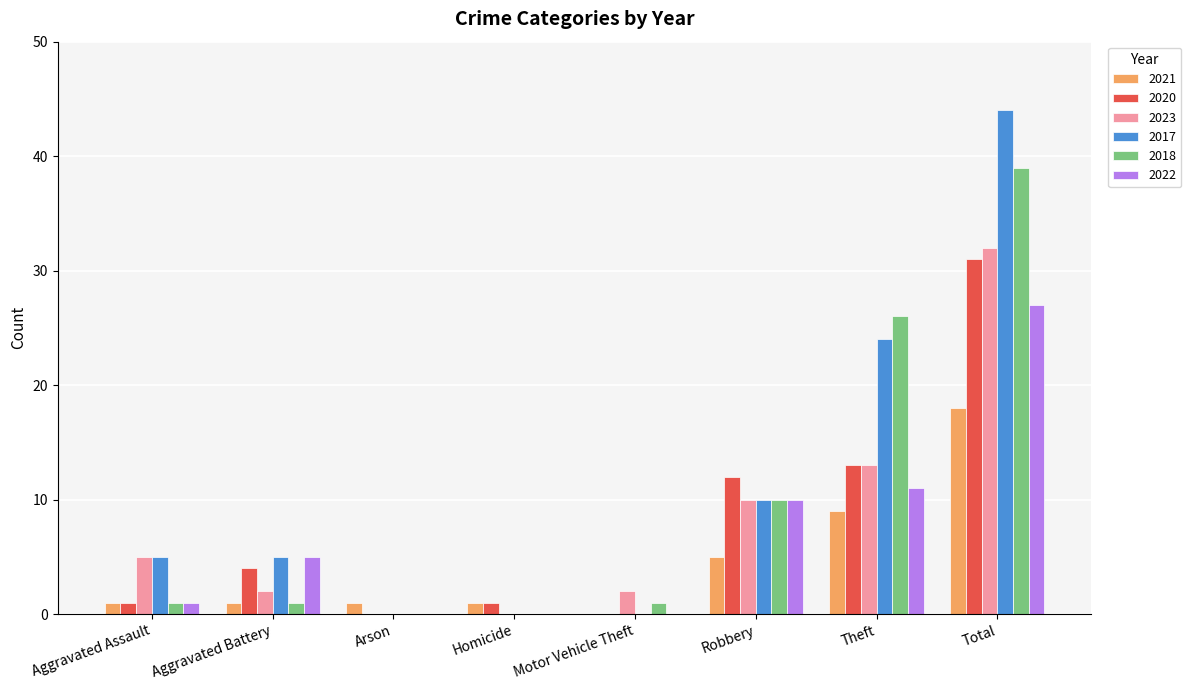

What is the highest value of the 2018 series?

39